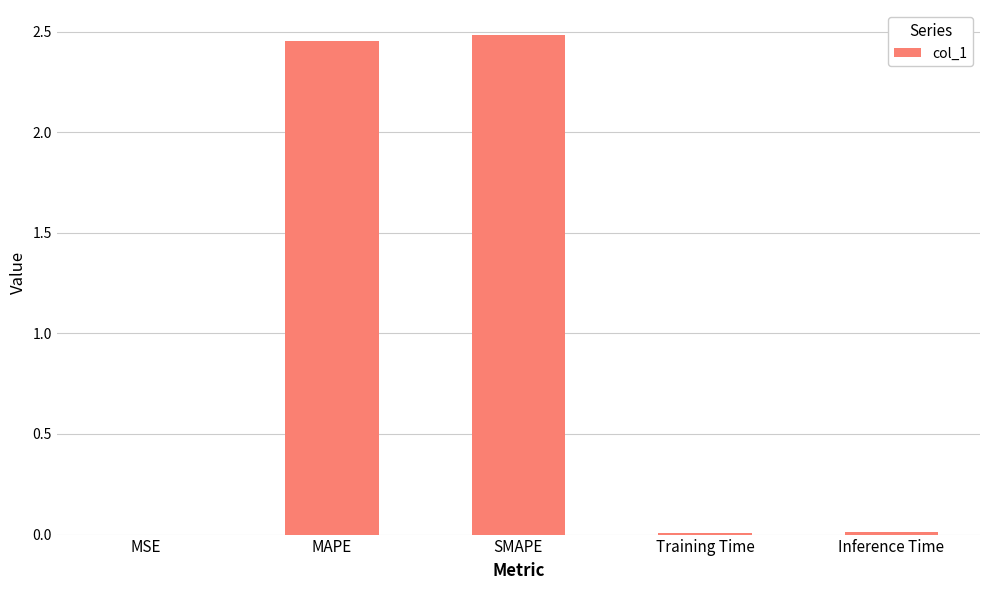

The value at SMAPE is 2.5. True or false?

True